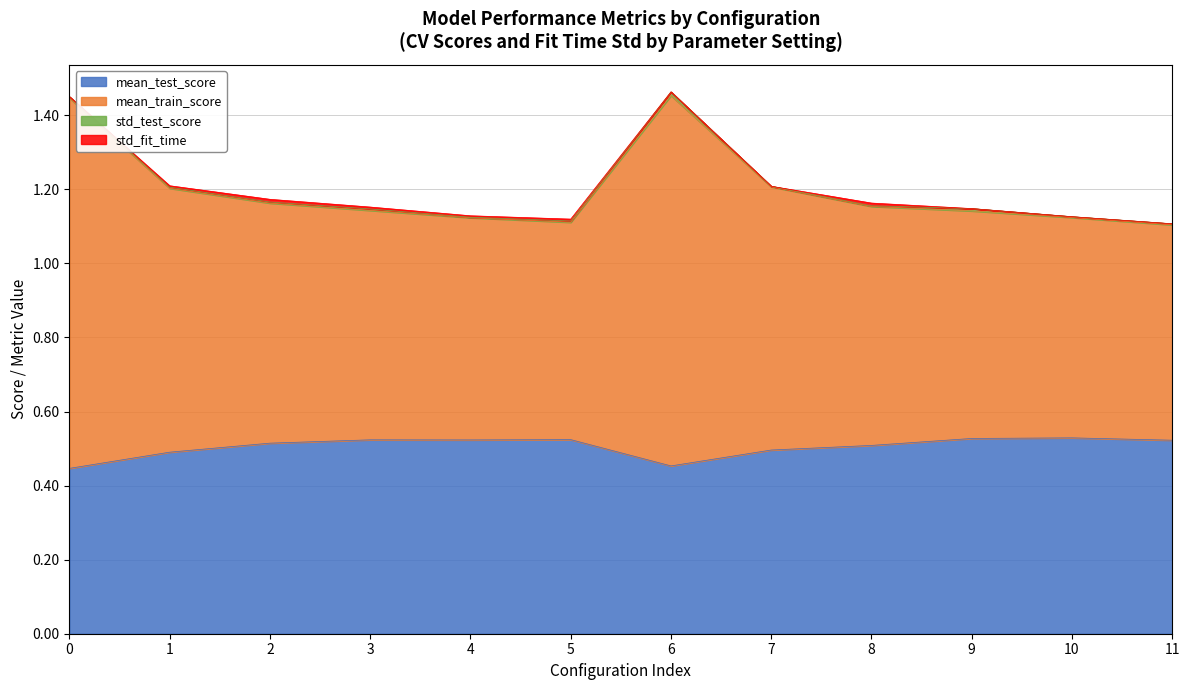

What is the value of the mean_train_score point at the 1st from the left?

1.4